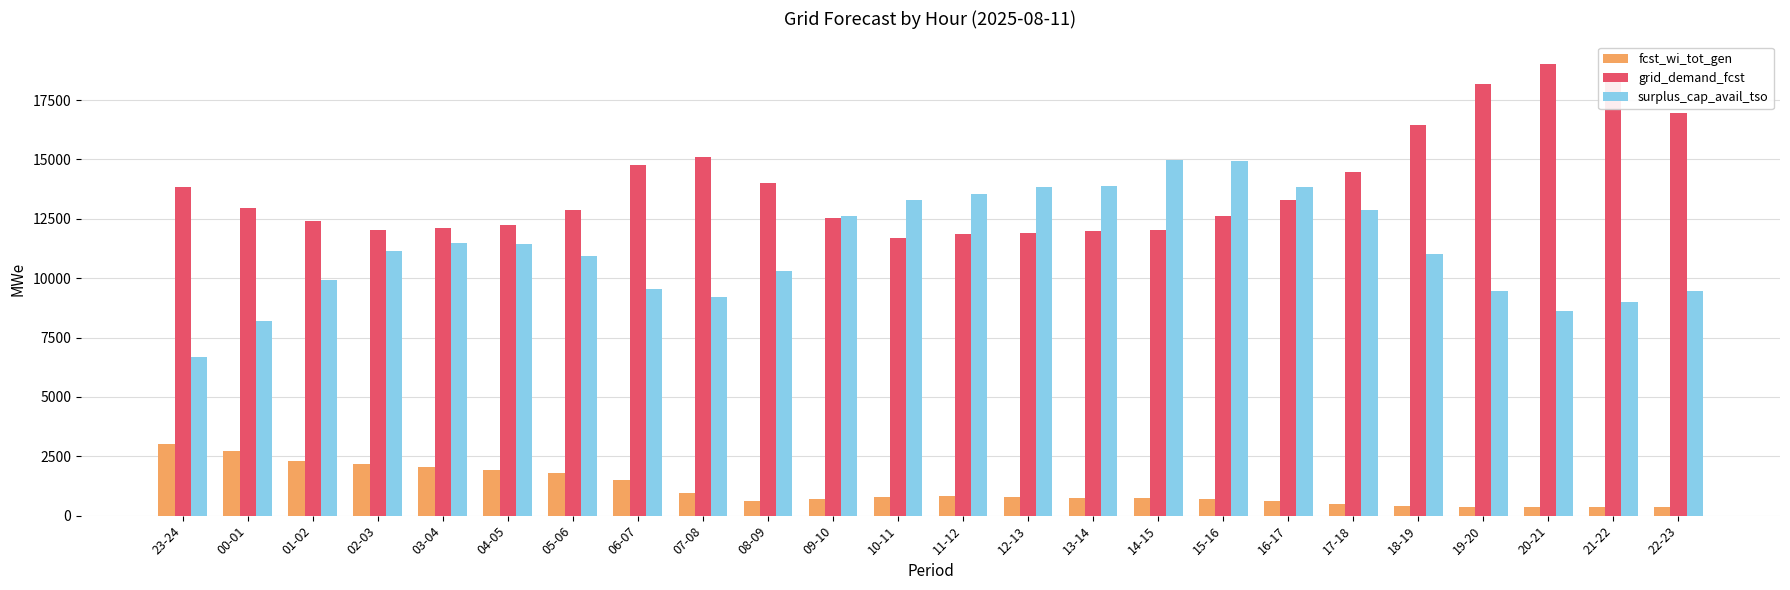

Which series has the largest total across all categories?

grid_demand_fcst